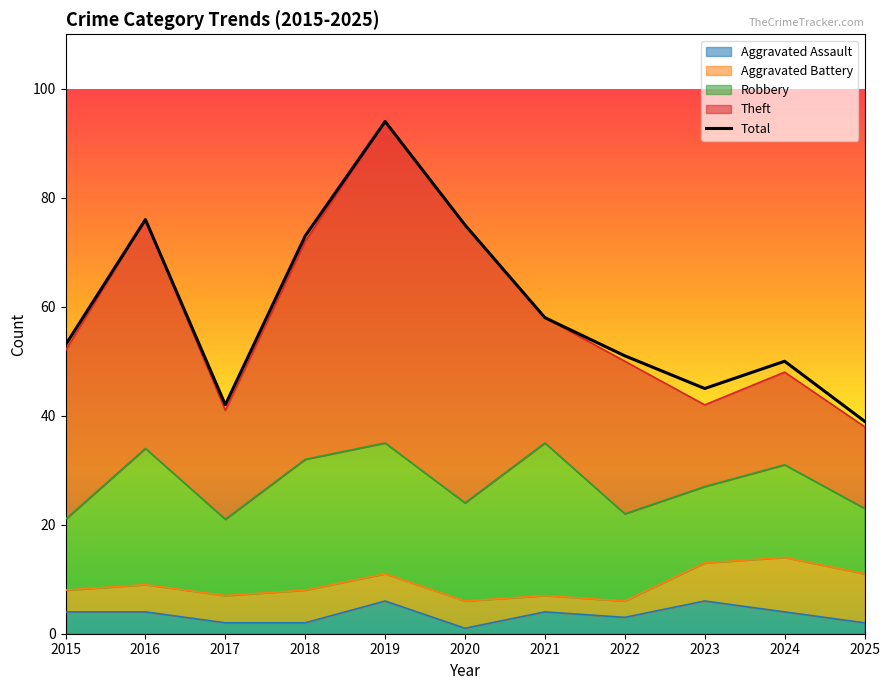

Reading left to right, extract all data points from this chart.

2015=53	2016=76	2017=42	2018=73	2019=94	2020=75	2021=58	2022=51	2023=45	2024=50	2025=39